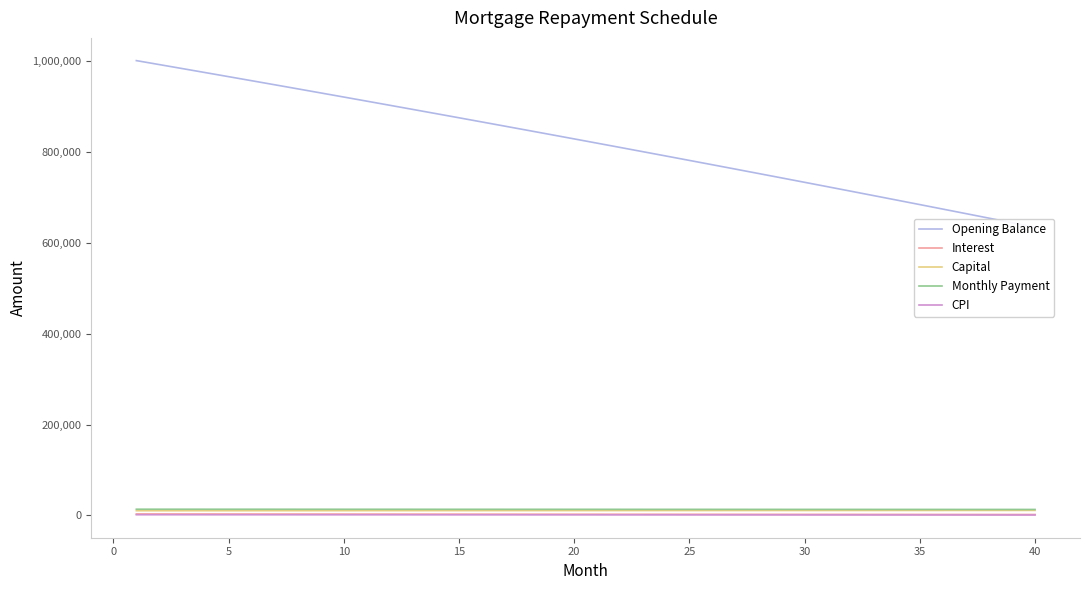

How many data points in Interest are above 2764?

20